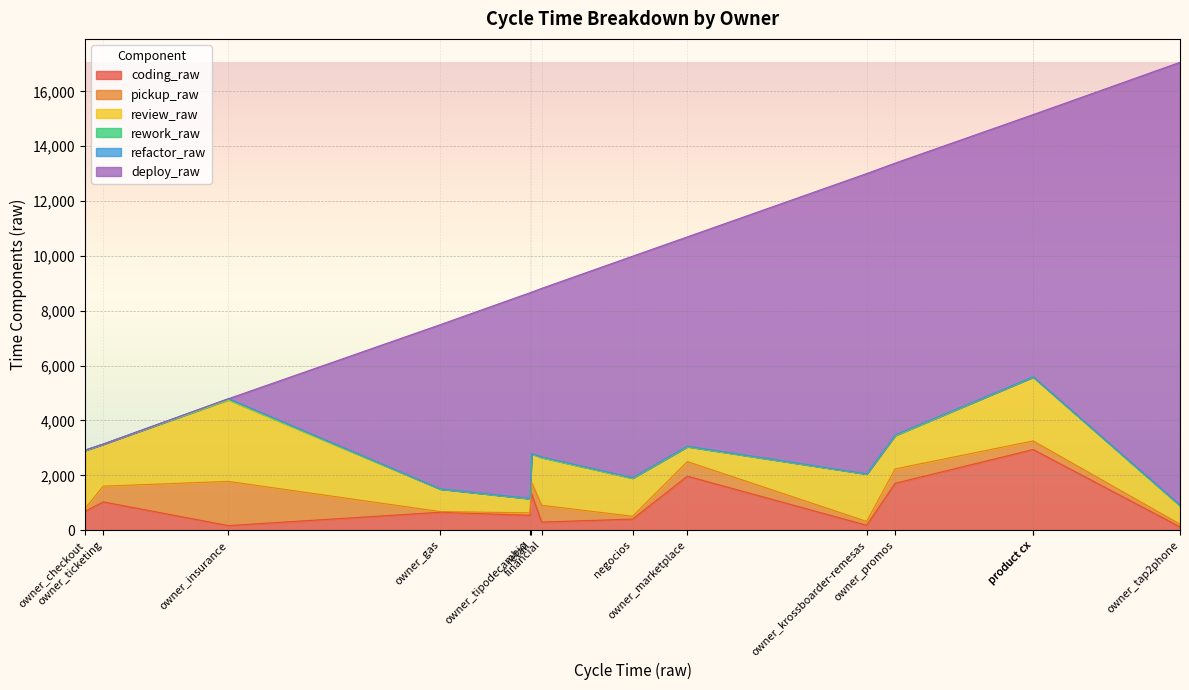

Between owner_gas and retail, which series saw the biggest shift?

coding_raw